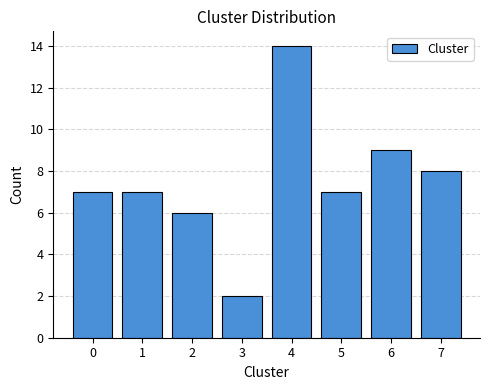

Reading left to right, list every bar in this chart as the range it spans on the x-axis followed by its height. The values are not printed on the chart, so give them approximately, as read against the axis.

-0.5 to 0.5: 7
0.5 to 1.5: 7
1.5 to 2.5: 6
2.5 to 3.5: 2
3.5 to 4.5: 14
4.5 to 5.5: 7
5.5 to 6.5: 9
6.5 to 7.5: 8